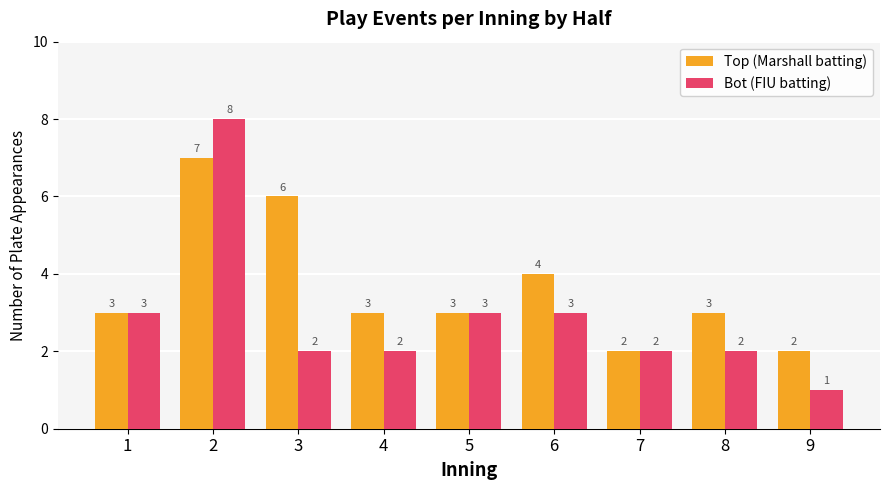

Which series changed the most between 3 and 6?

Top (Marshall batting)